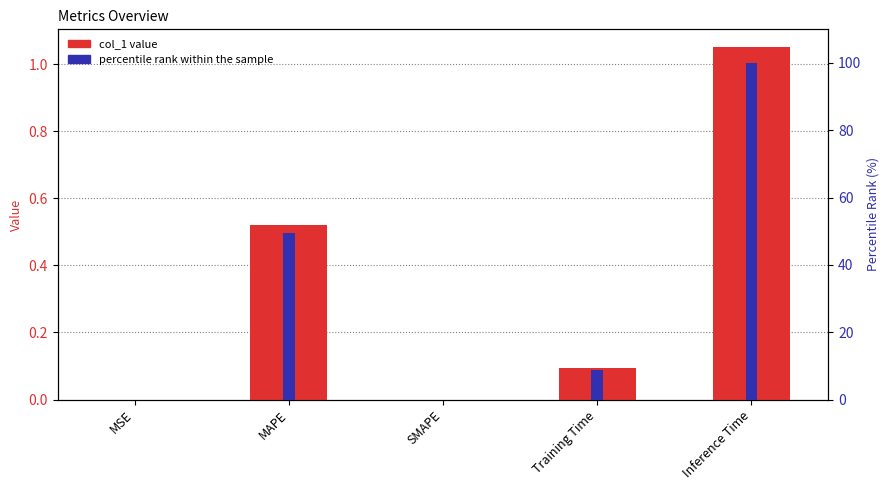

Which series has the largest total across all categories?

percentile rank within the sample